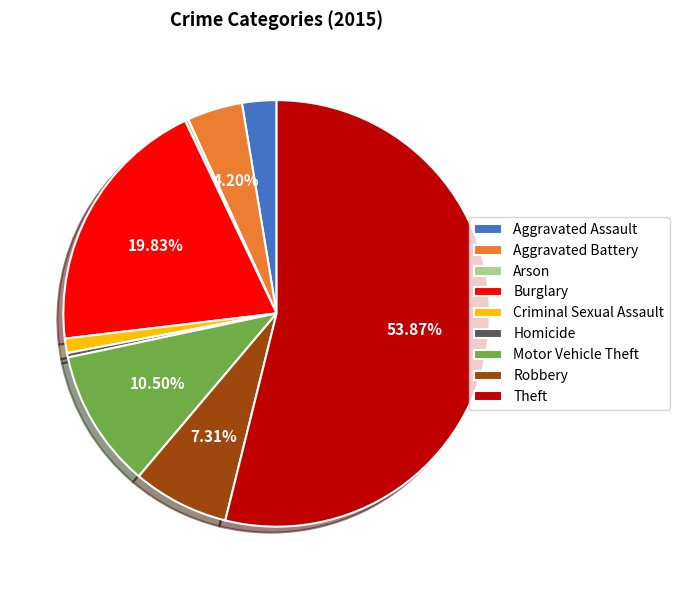

What is the ratio of the value at Burglary to the value at Criminal Sexual Assault?

18.2